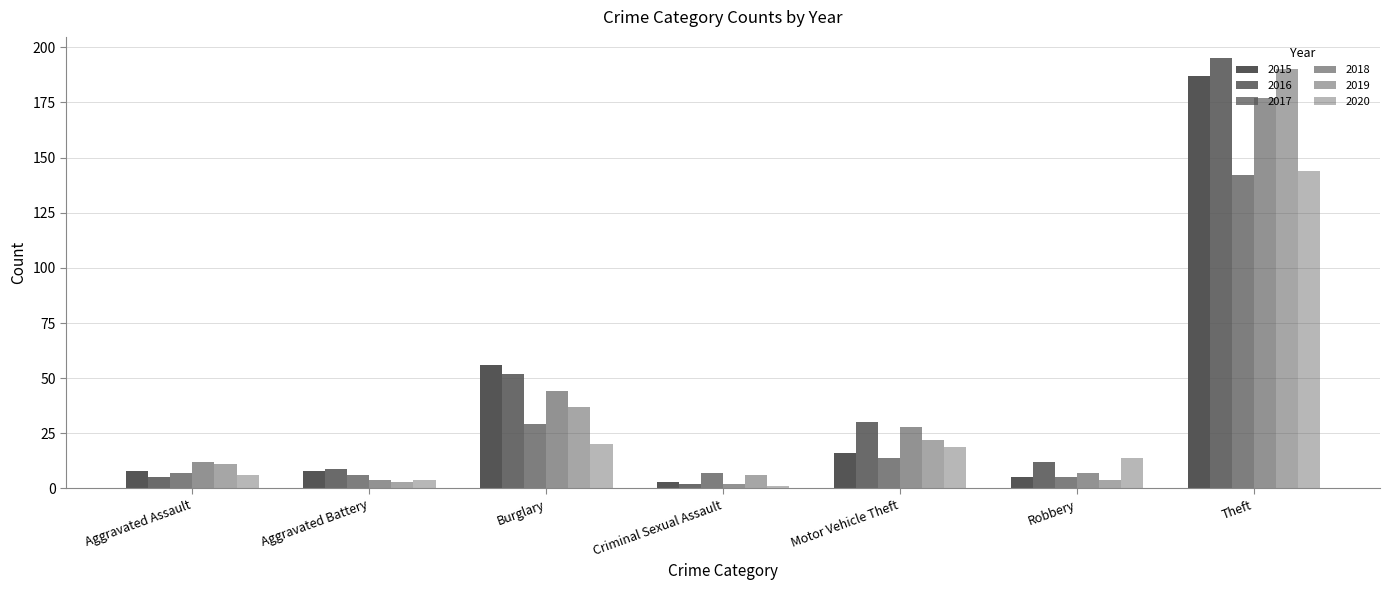

How many data points in 2019 are less than 11?

3